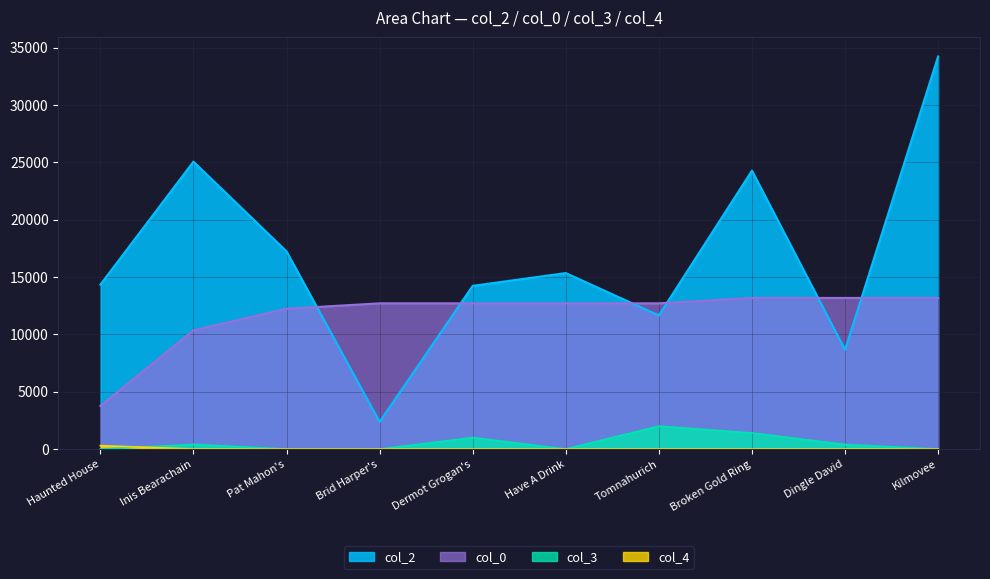

Reading left to right, what are all the values shown in this chart?

col_2: 14343.0	25074.0	17244.0	2376.0	14238.0	15353.0	11657.0	24290.0	8655.0	34248.0
col_0: 3767.0	10359.4	12242.9	12713.8	12713.8	12713.8	12713.8	13184.6	13184.6	13184.6
col_3: 0.0	400.0	0.0	0.0	1000.0	0.0	2000.0	1400.0	400.0	0.0
col_4: 300.0	0.0	0.0	0.0	0.0	0.0	0.0	0.0	0.0	0.0